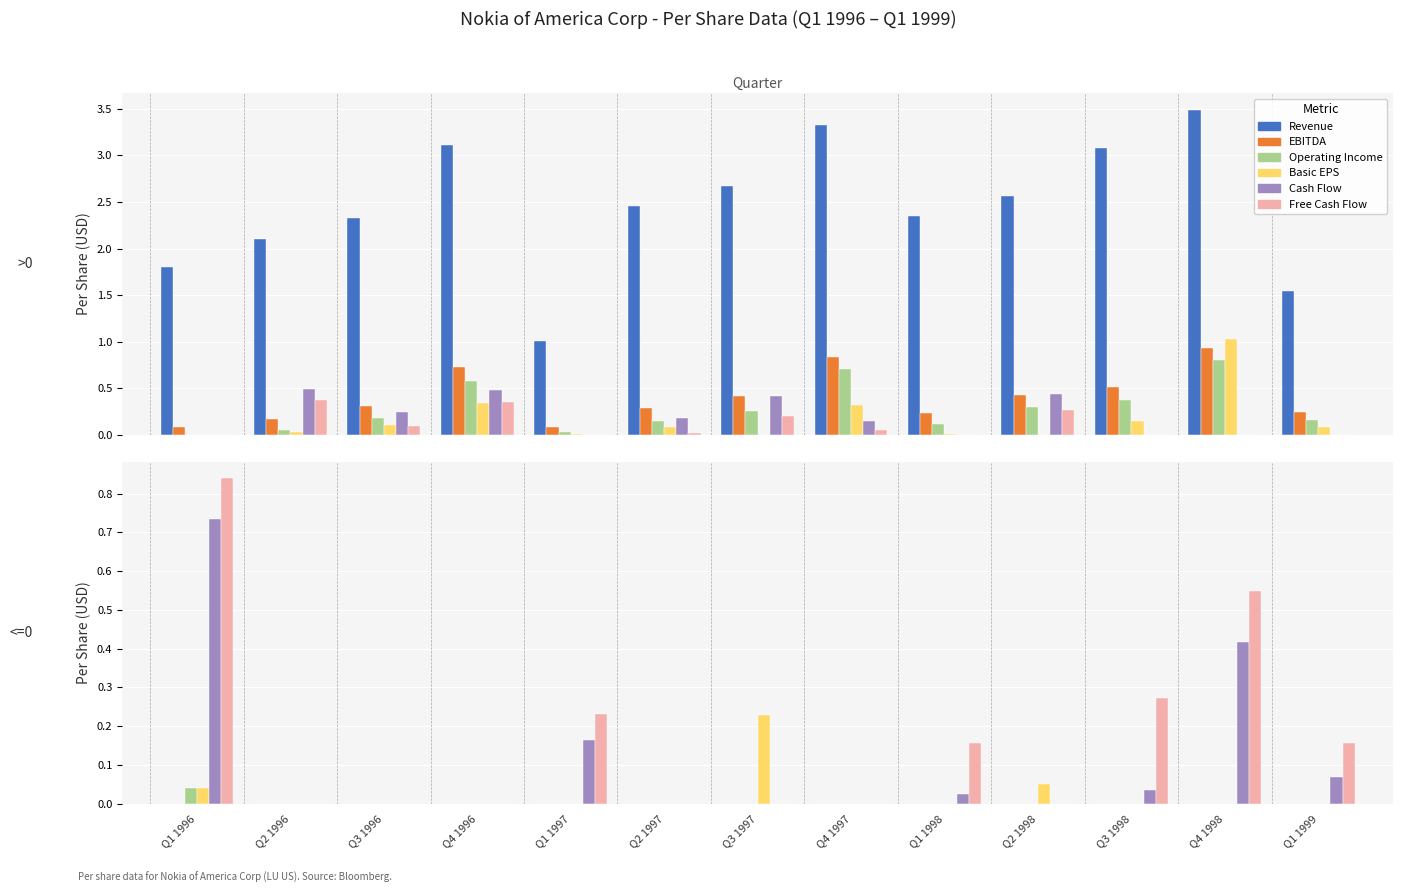

Read the Cash Flow value at Q1 1996.

0.7